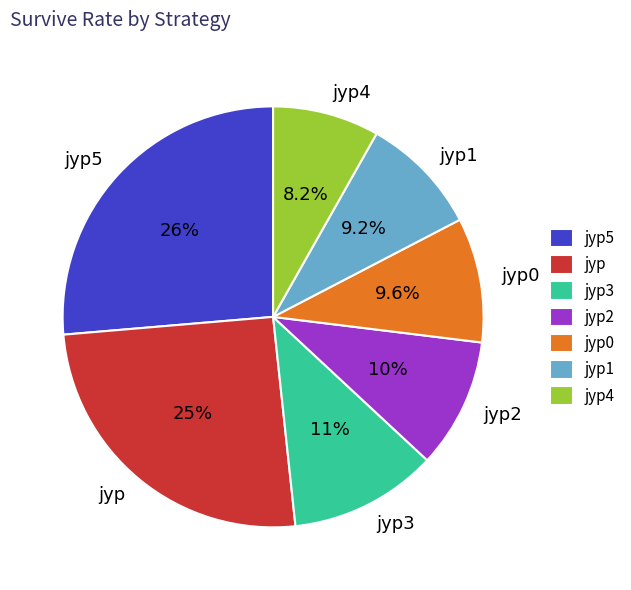

How many slices are in this pie chart?

7